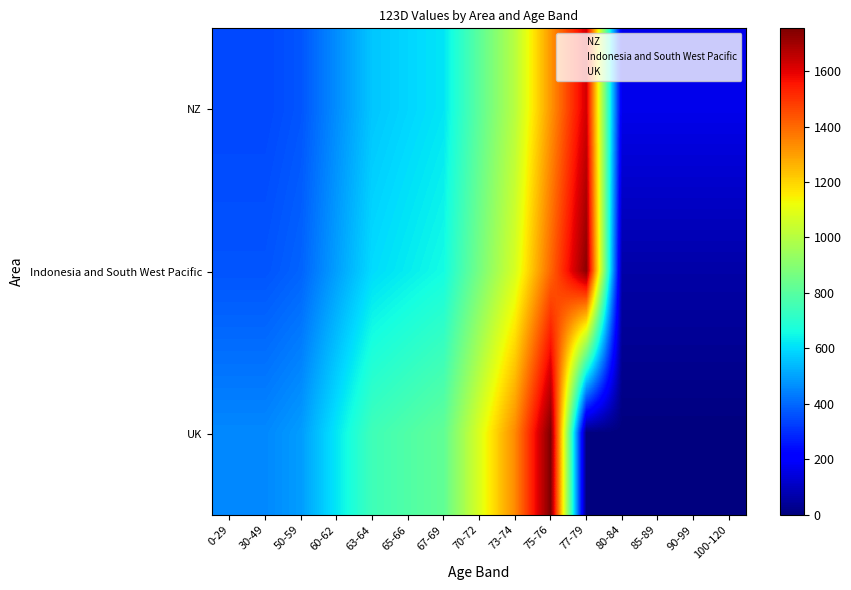

What is the maximum value shown in the chart?

1754